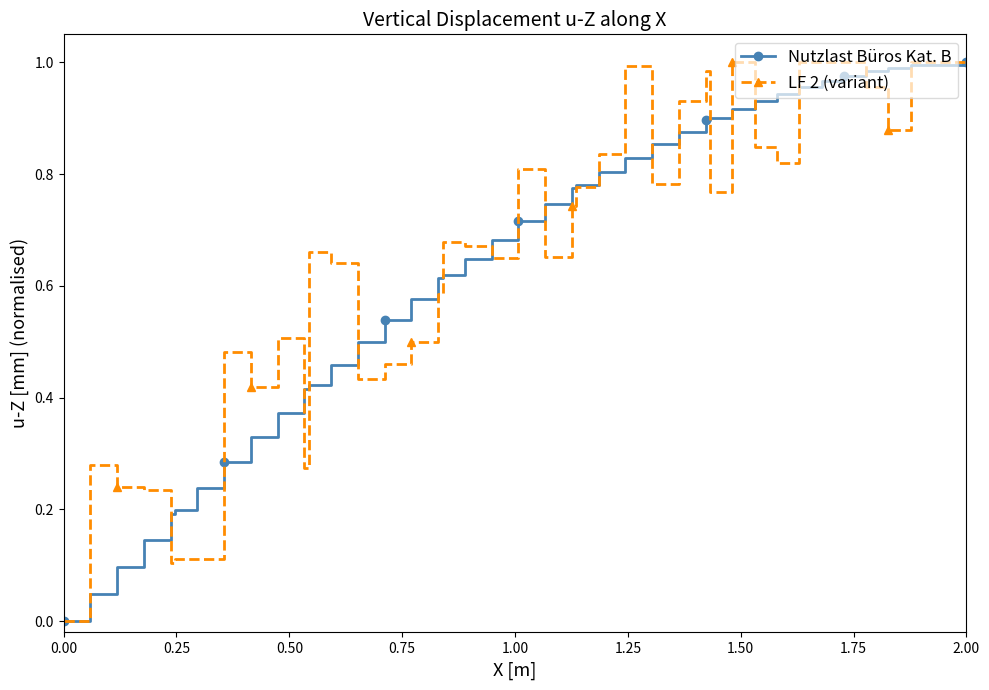

How many lines are shown in the chart?

2